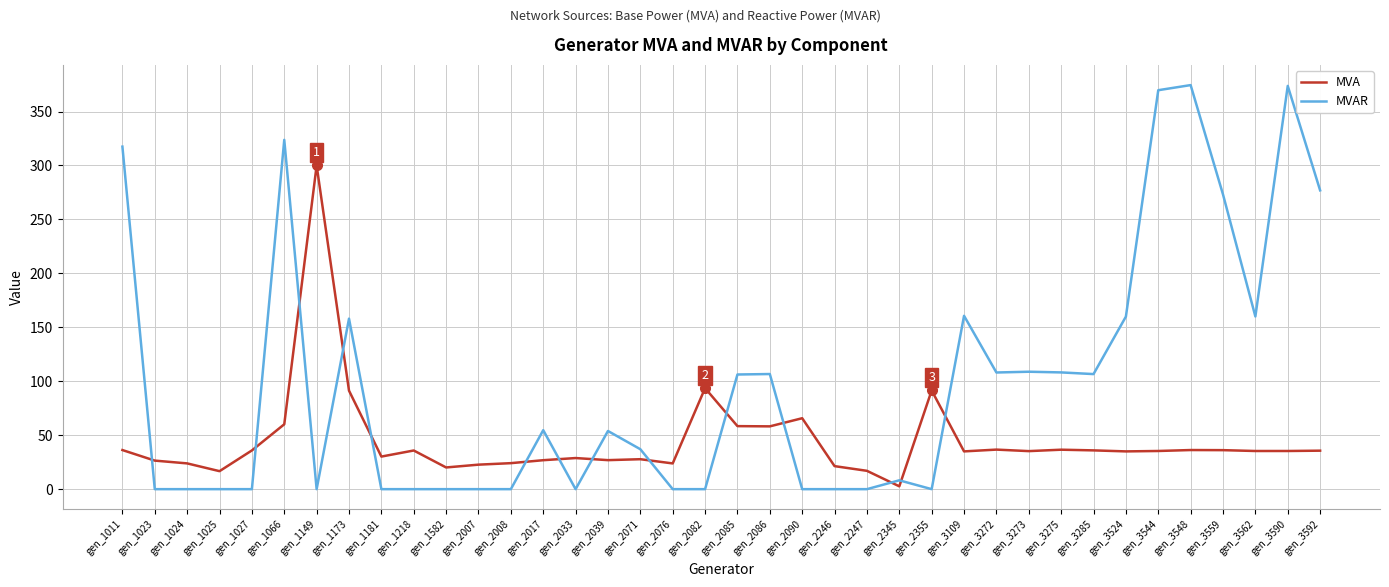

What is the approximate value of MVA at gen_3109?

35.0